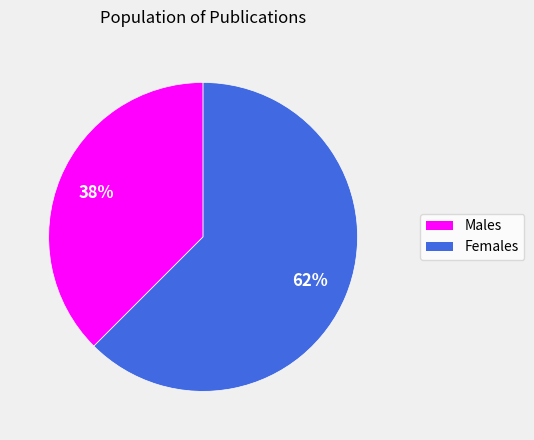

To the nearest percent, what is the average slice percentage?

50%